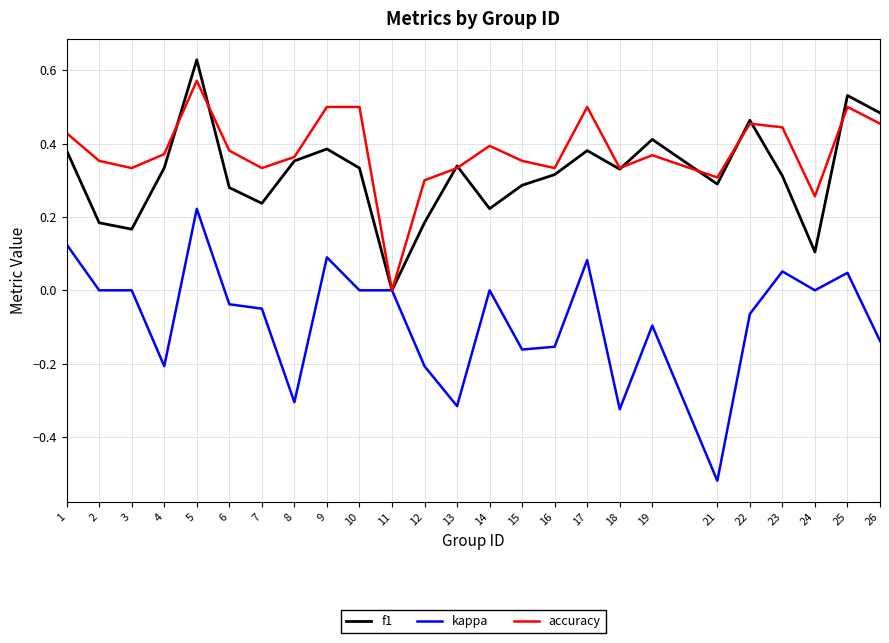

At which category is the sum across all series the highest?

5